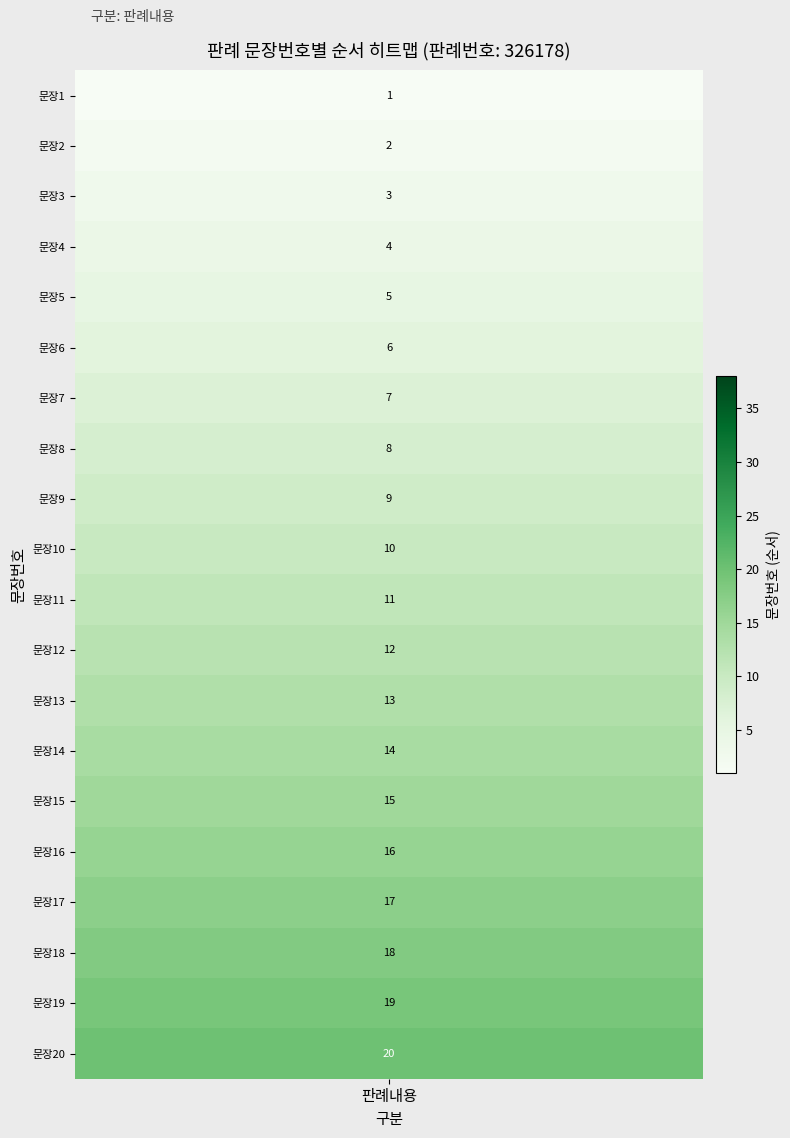

Reading left to right, transcribe all the data shown in this chart.

1=1	2=2	3=3	4=4	5=5	6=6	7=7	8=8	9=9	10=10	11=11	12=12	13=13	14=14	15=15	16=16	17=17	18=18	19=19	20=20